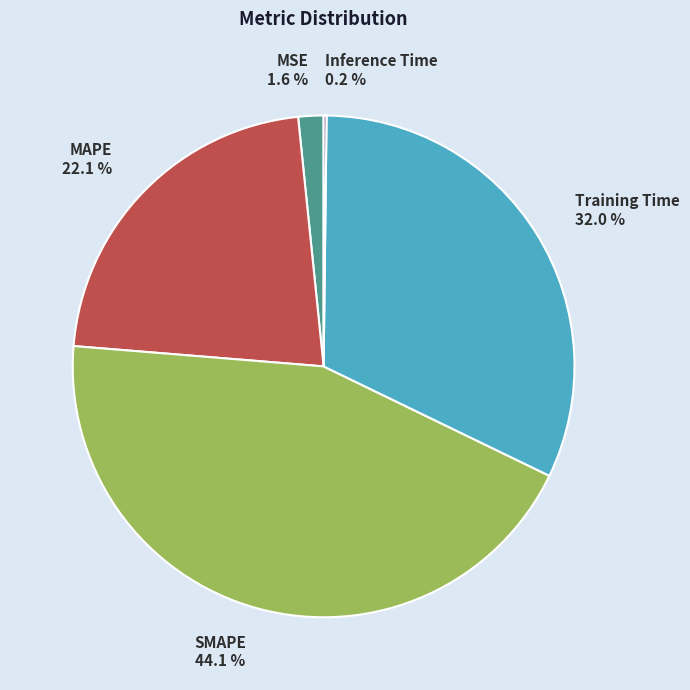

Is there a majority slice in this chart?

No